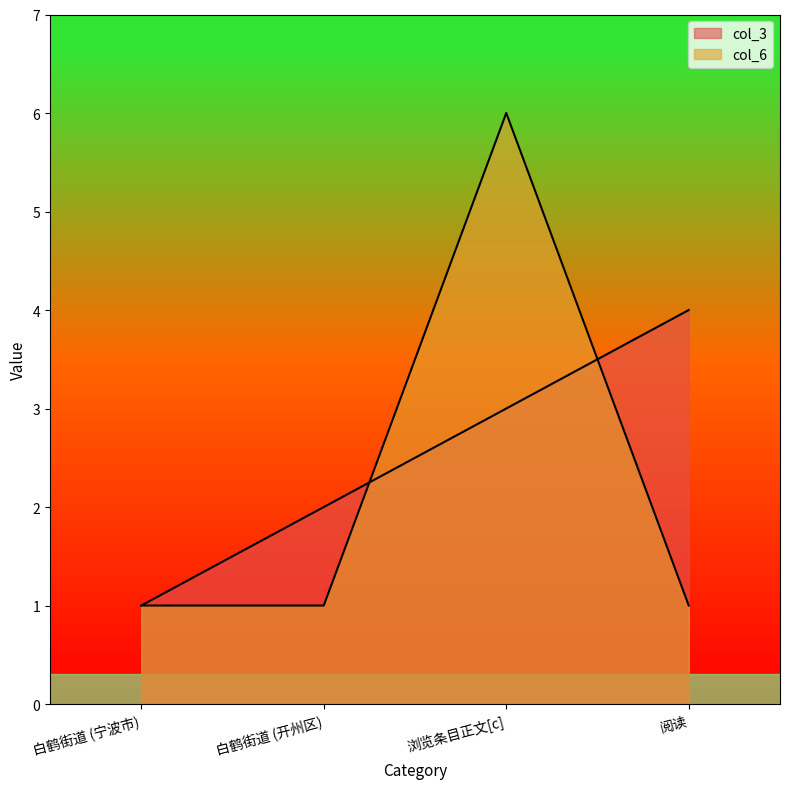

What are all the series names shown in the legend?

col_3, col_6